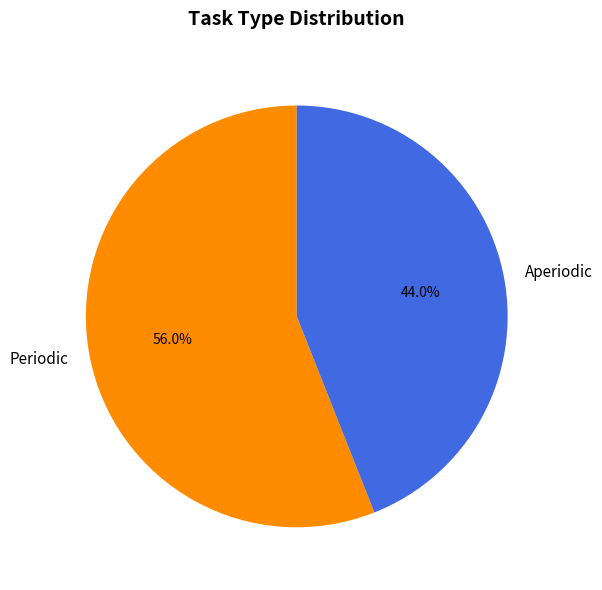

Rank the categories by value from lowest to highest.

Aperiodic, Periodic